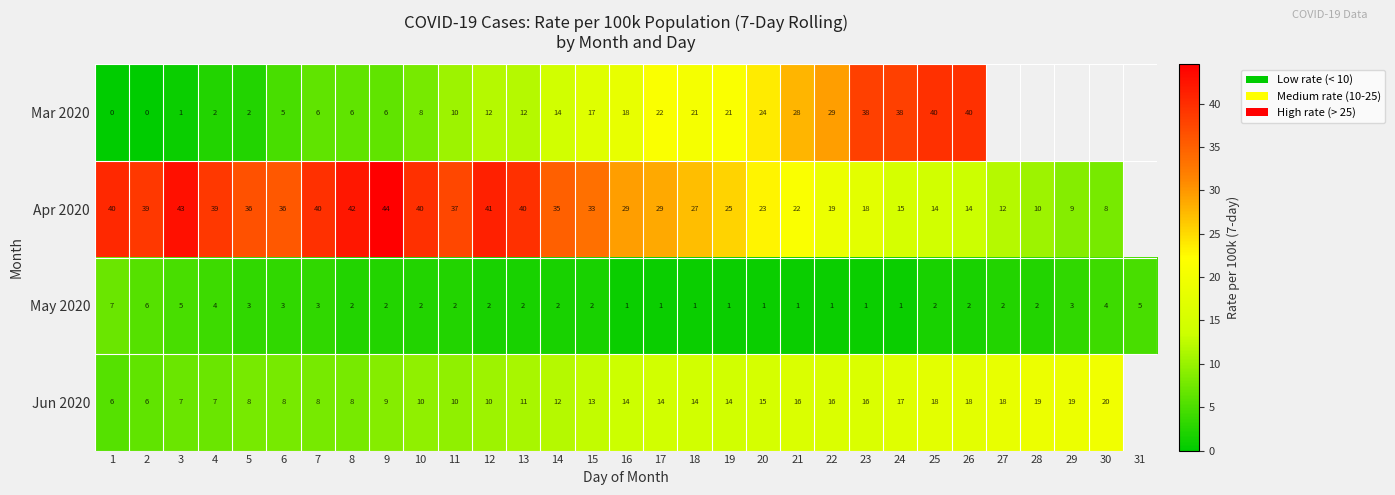

Which category has the lowest value across all series?

1